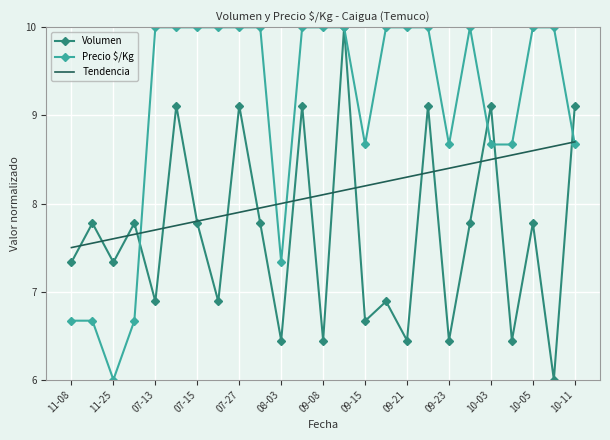

Which series has the largest total across all categories?

Precio $/Kg